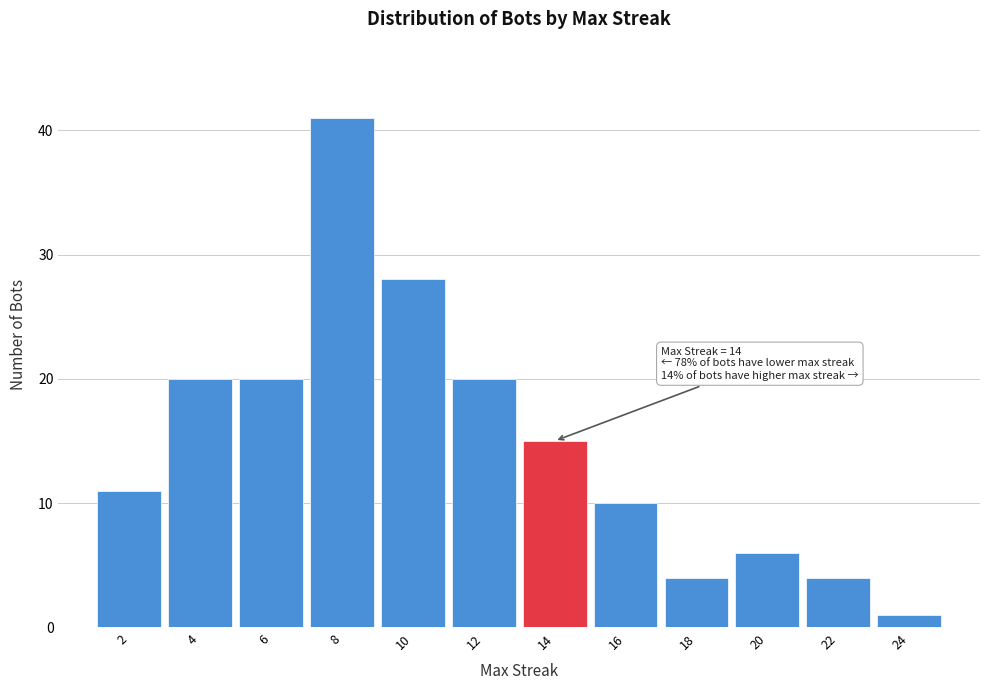

Reading left to right, transcribe all the data shown in this chart.

11	20	20	41	28	20	15	10	4	6	4	1